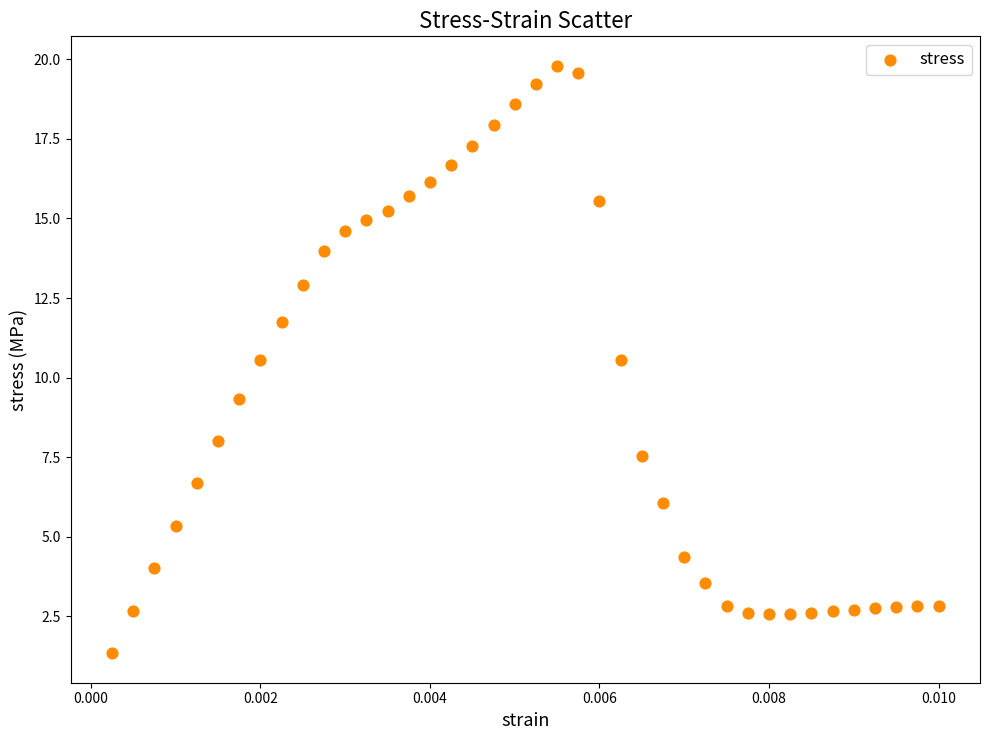

What is the range of Y values (max minus min)?

18.5